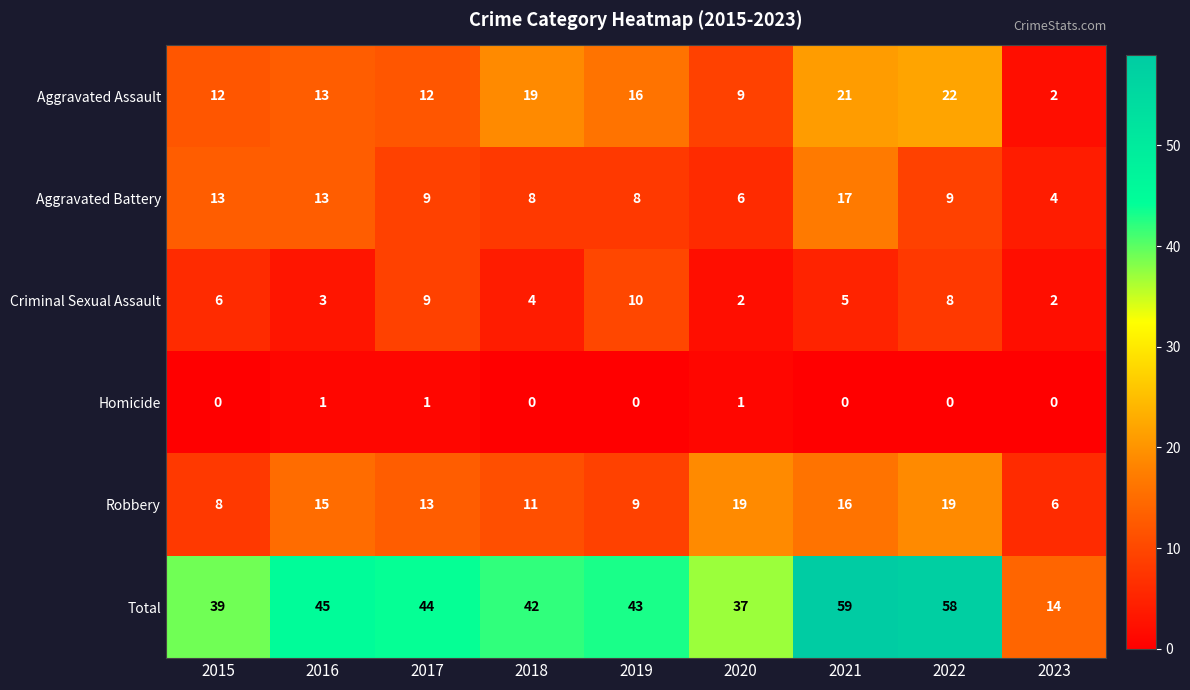

What is the greatest value displayed?

59